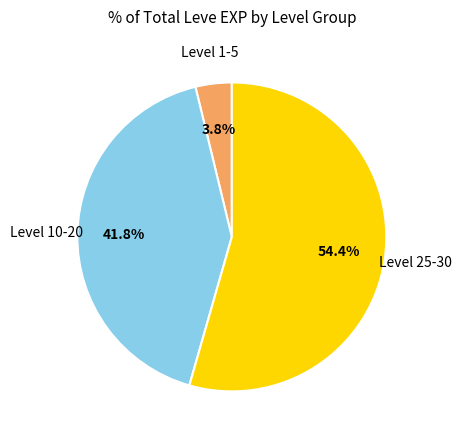

Does any single category account for the majority?

Yes